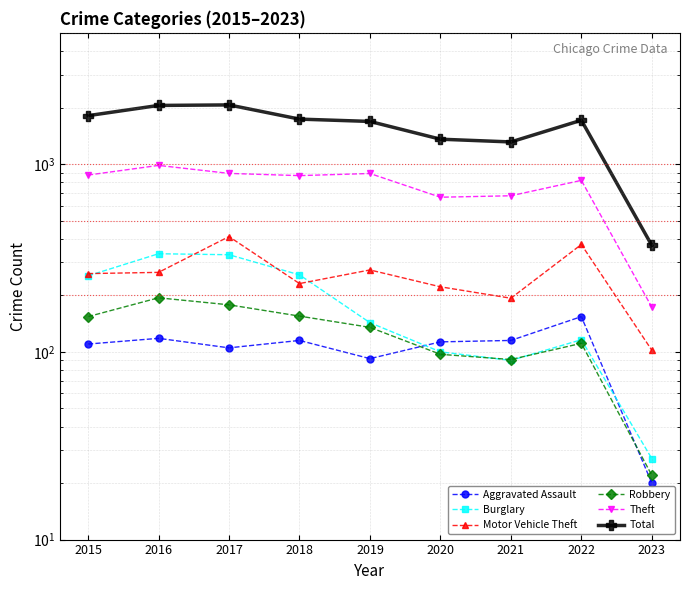

What is the highest value of the Total series?

2066